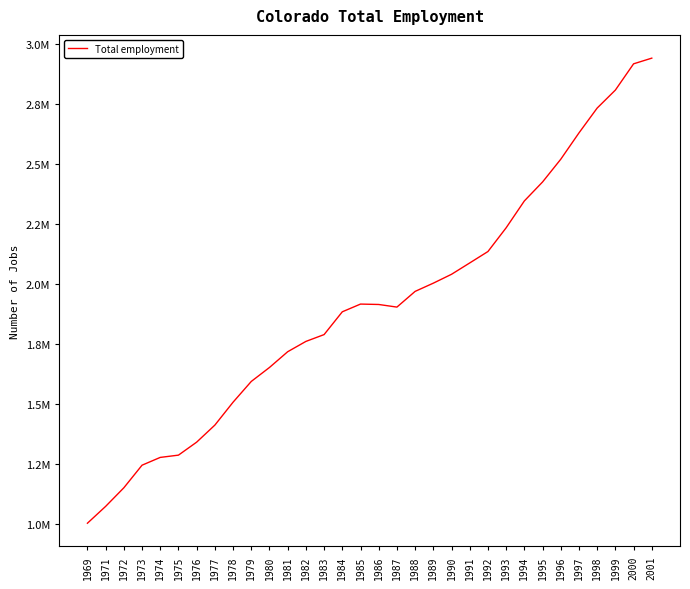

Reading left to right, list all the values displayed in this chart.

1001380	1071644	1149119	1243393	1275871	1285326	1339513	1410620	1506123	1592700	1650988	1716627	1759629	1788112	1883141	1915363	1913687	1902784	1968280	2002612	2039626	2086939	2134517	2233513	2345496	2424617	2519426	2629239	2732909	2807895	2917385	2941099